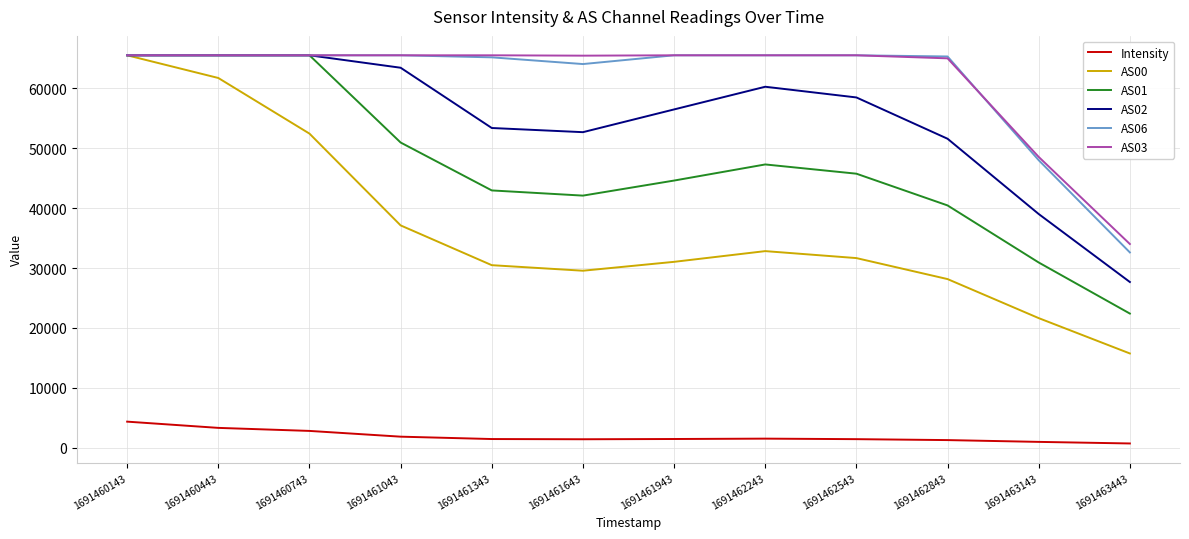

What is the difference between the AS00 values at 1691460443 and 1691462243?

28920.0